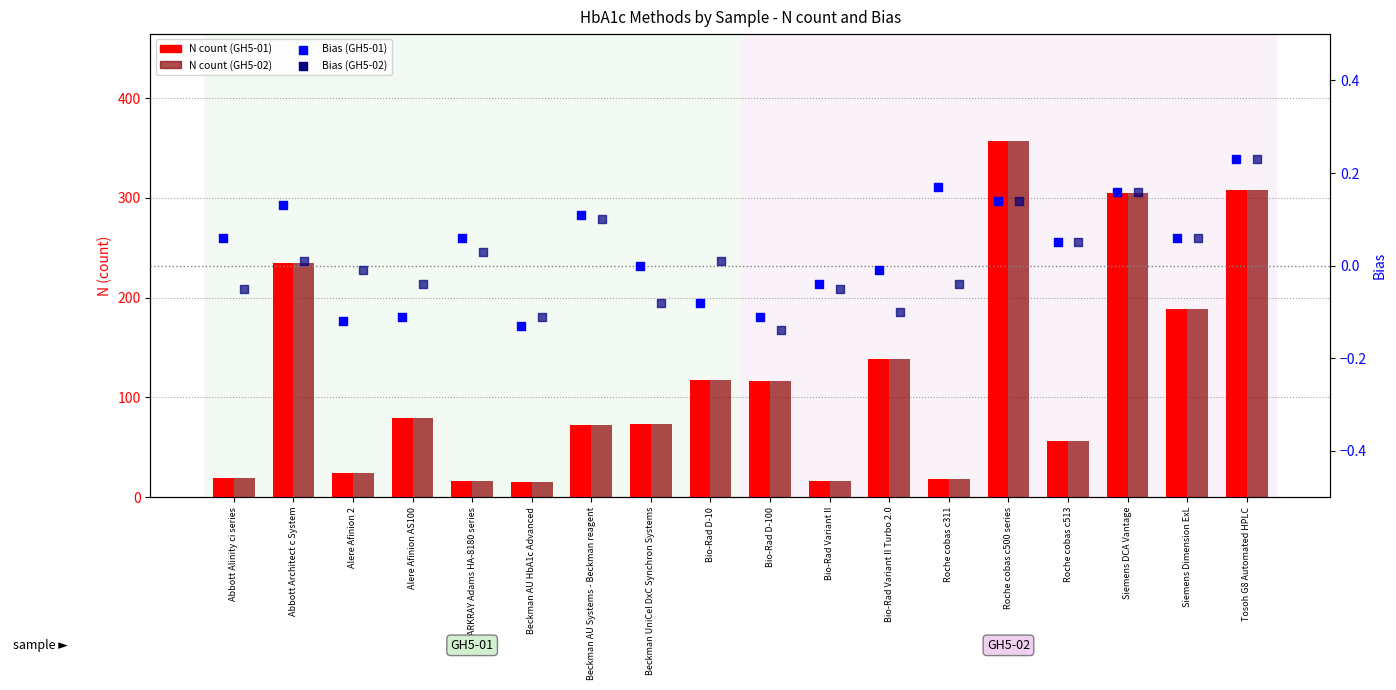

Is the value of Bias (GH5-01) at Beckman AU Systems - Beckman reagent greater than the value of N (GH5-02) at Bio-Rad Variant II?

No